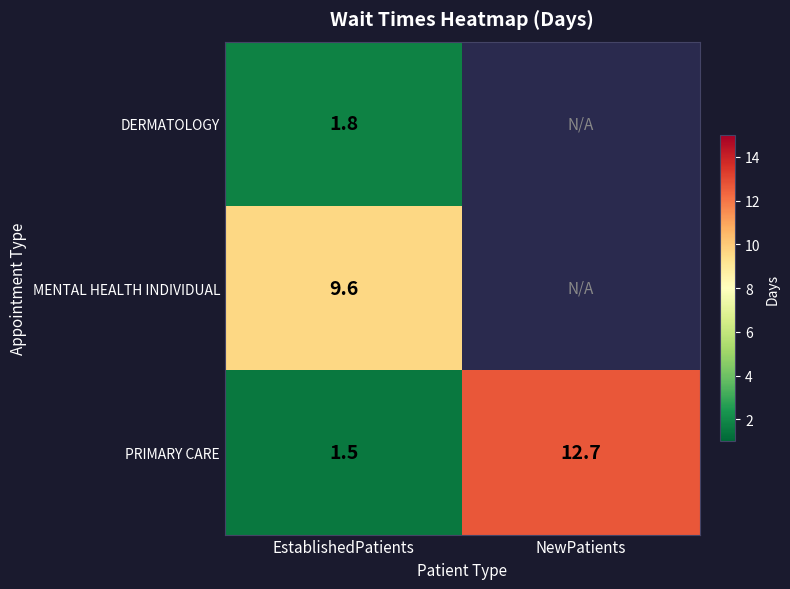

The MENTAL HEALTH INDIVIDUAL series shows 3.7 at EstablishedPatients. True or false?

False